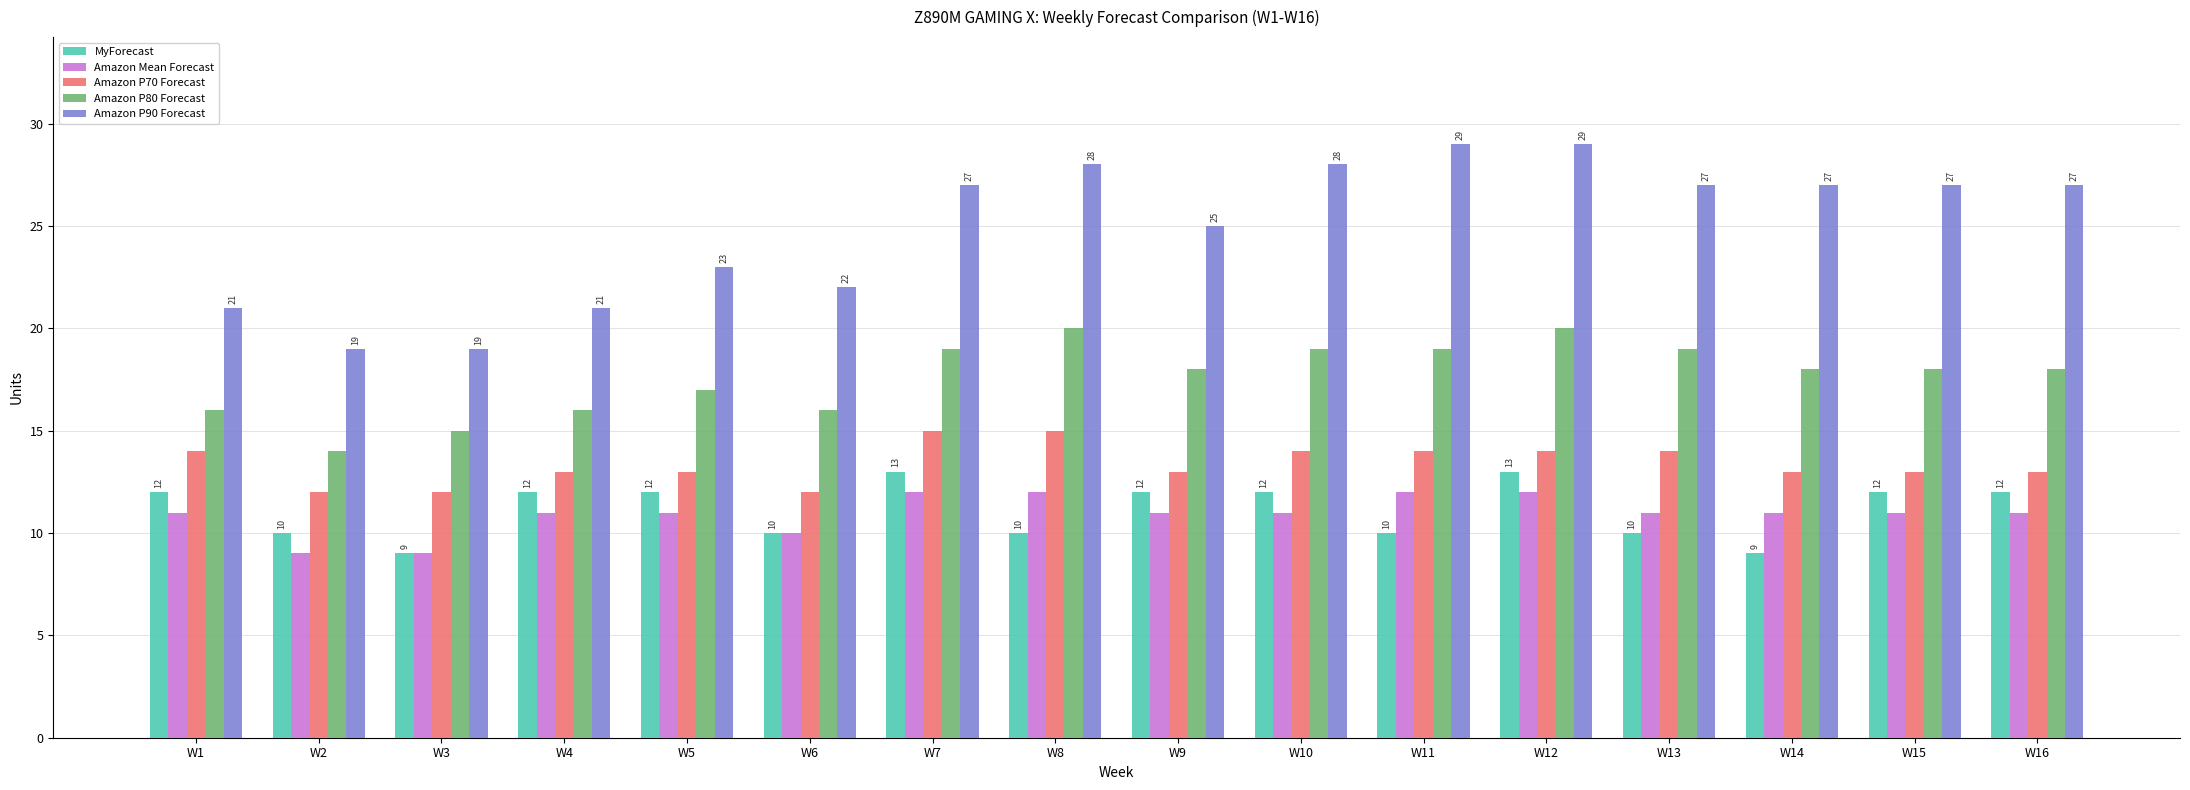

What are all the series names shown in the legend?

MyForecast, Amazon Mean Forecast, Amazon P70 Forecast, Amazon P80 Forecast, Amazon P90 Forecast